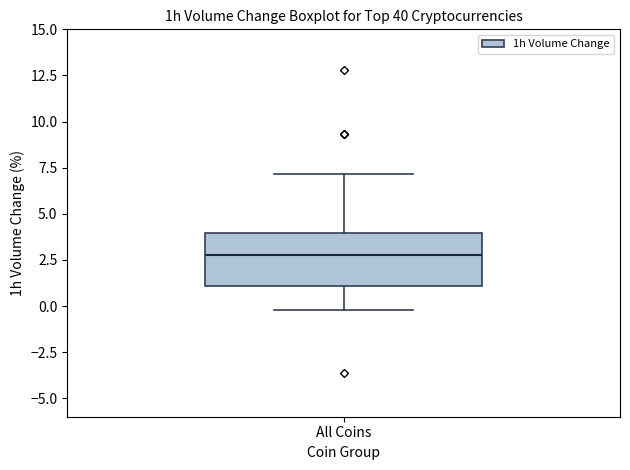

Transcribe this box plot: give where the median line is, the range the box spans, and where the two whiskers end, as read against the y-axis. The values are not printed on the chart, so give them approximately, as read against the axis.

median 3, box 1 to 4, whiskers 0 to 7